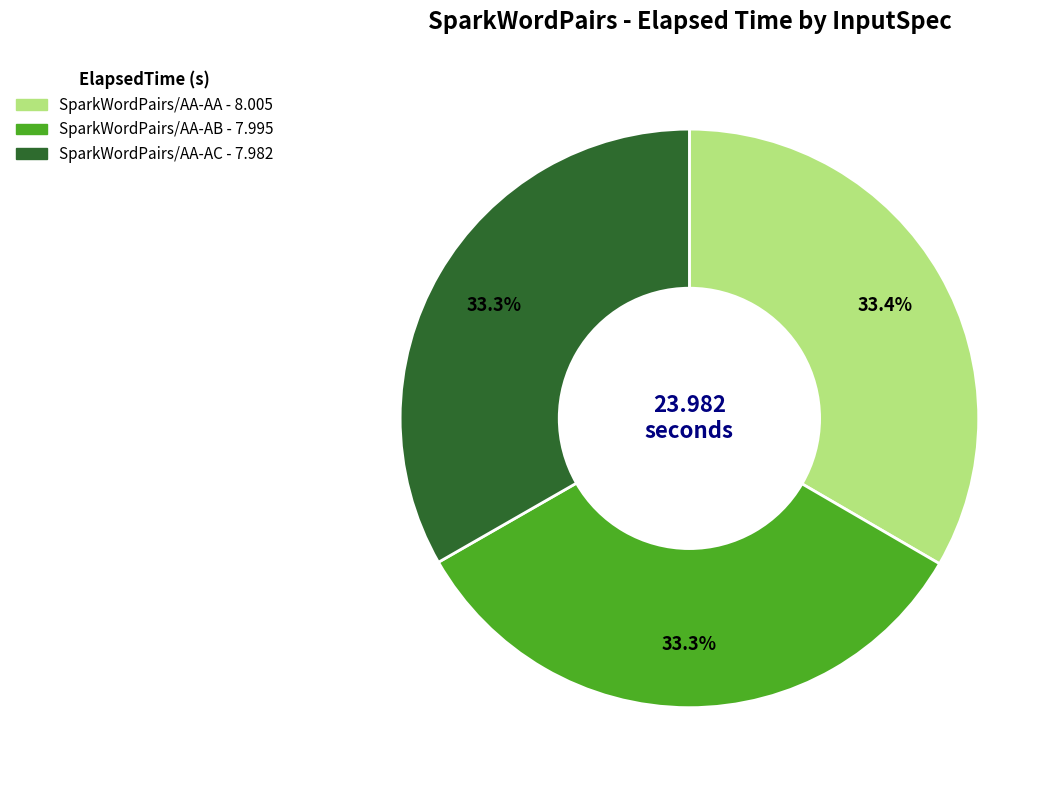

How many segments does this pie chart have?

3